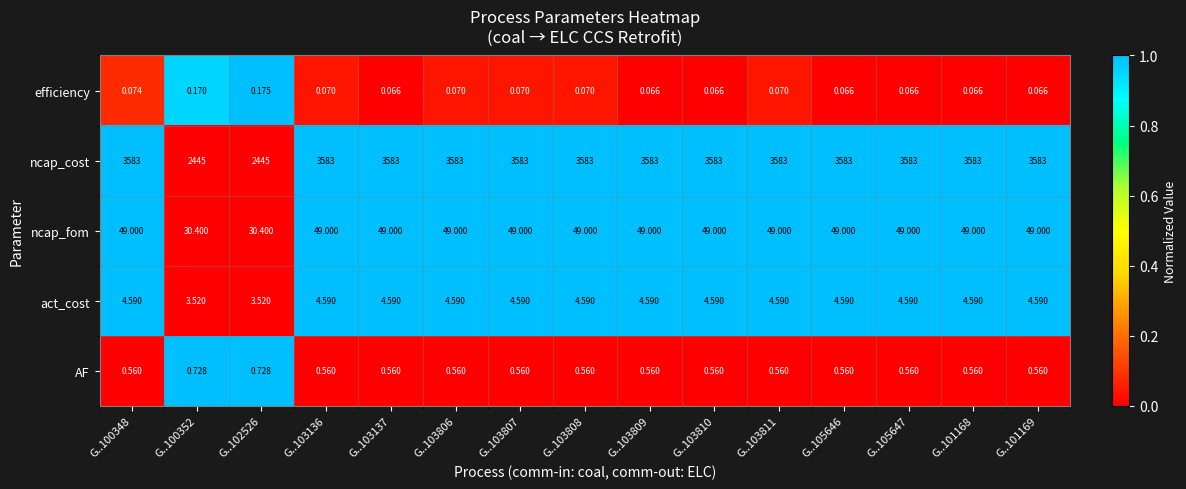

Rank the series at G..100352 from highest to lowest value.

ncap_cost, ncap_fom, act_cost, AF, efficiency